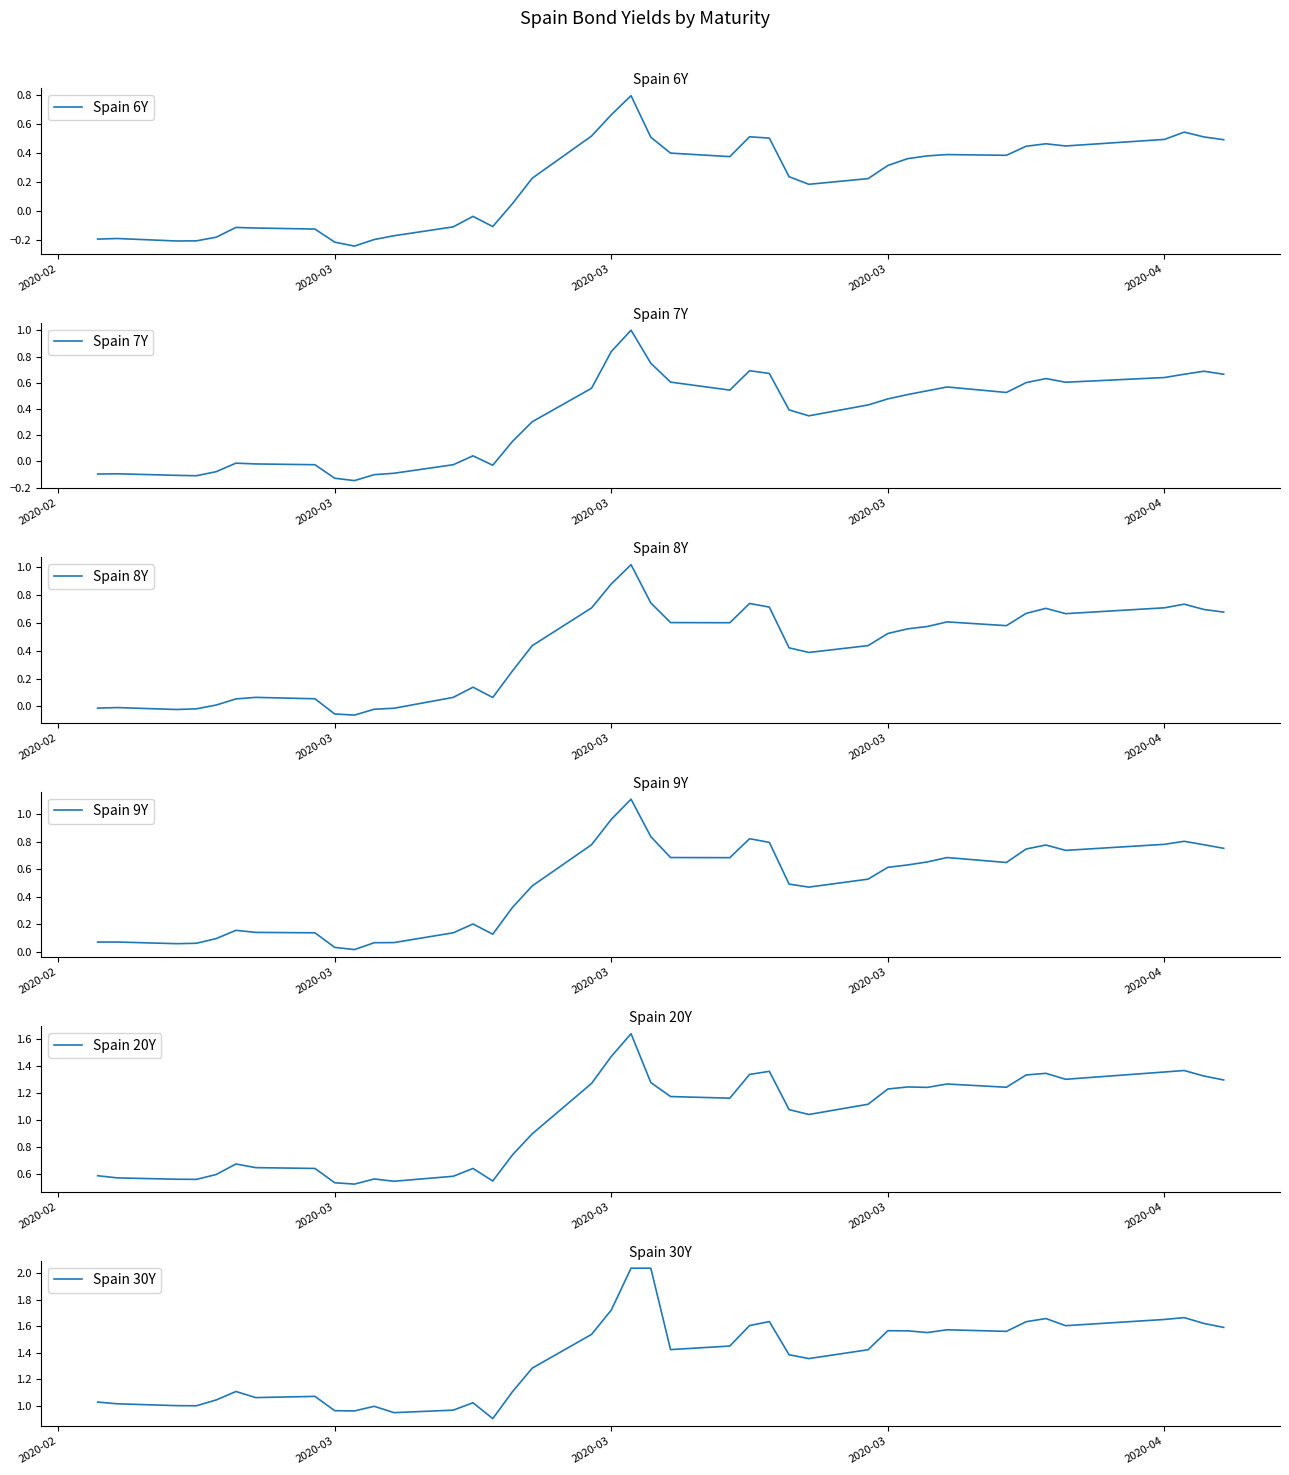

What is the lowest value of the Spain 20Y series?

0.5